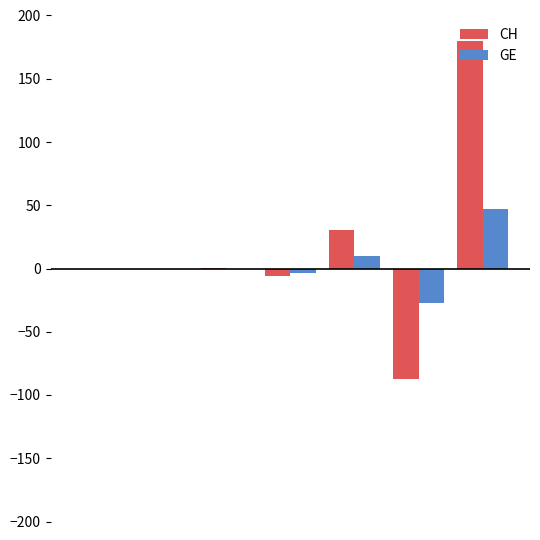

Are the bars horizontal?

No